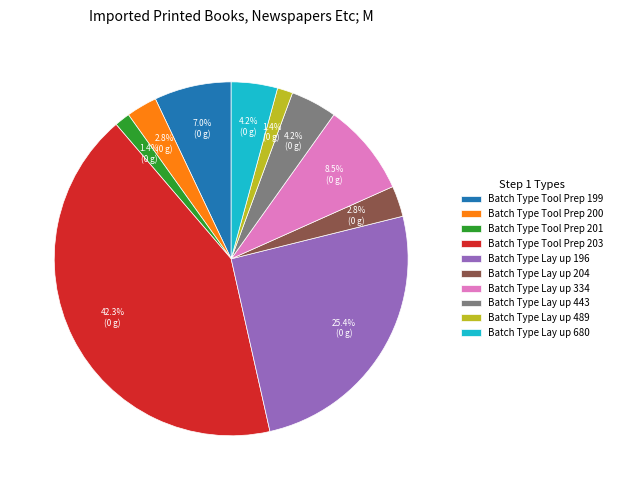

Do Batch Type Lay up 443 and Batch Type Lay up 334 together represent more than half of the pie?

No